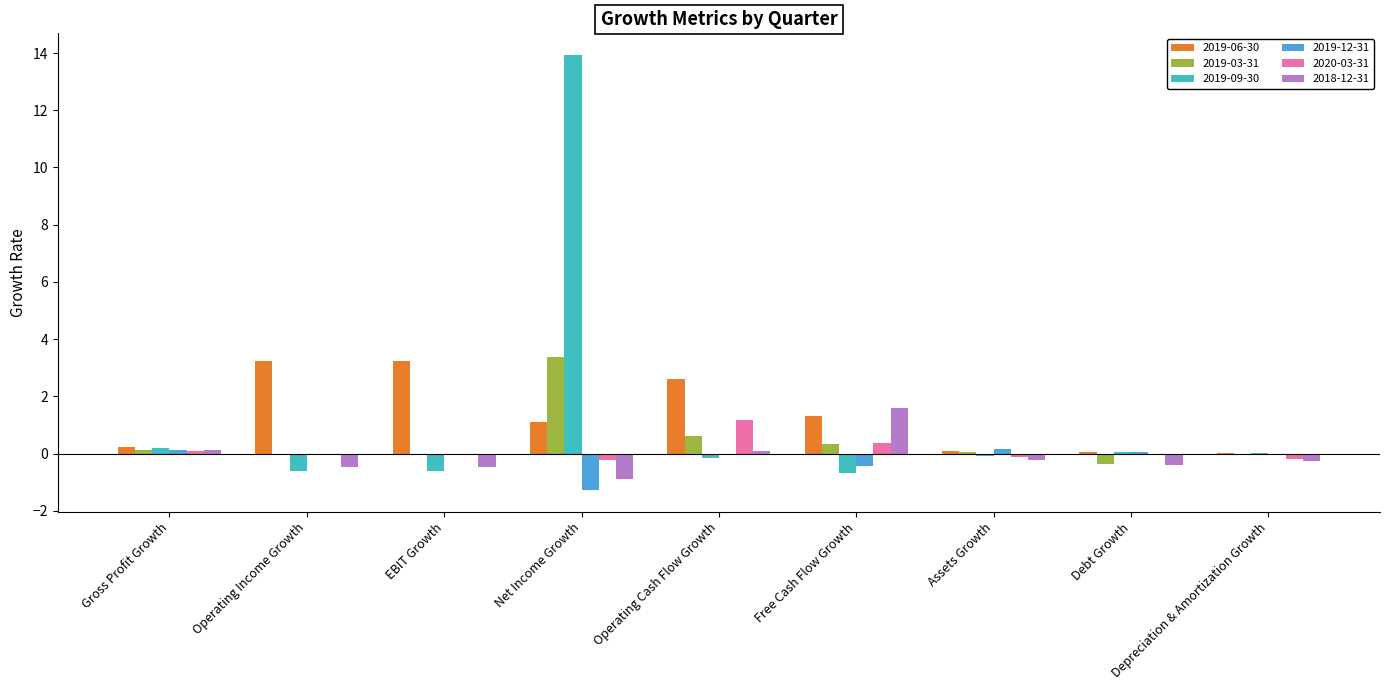

At which category is the sum across all series the highest?

Net Income Growth